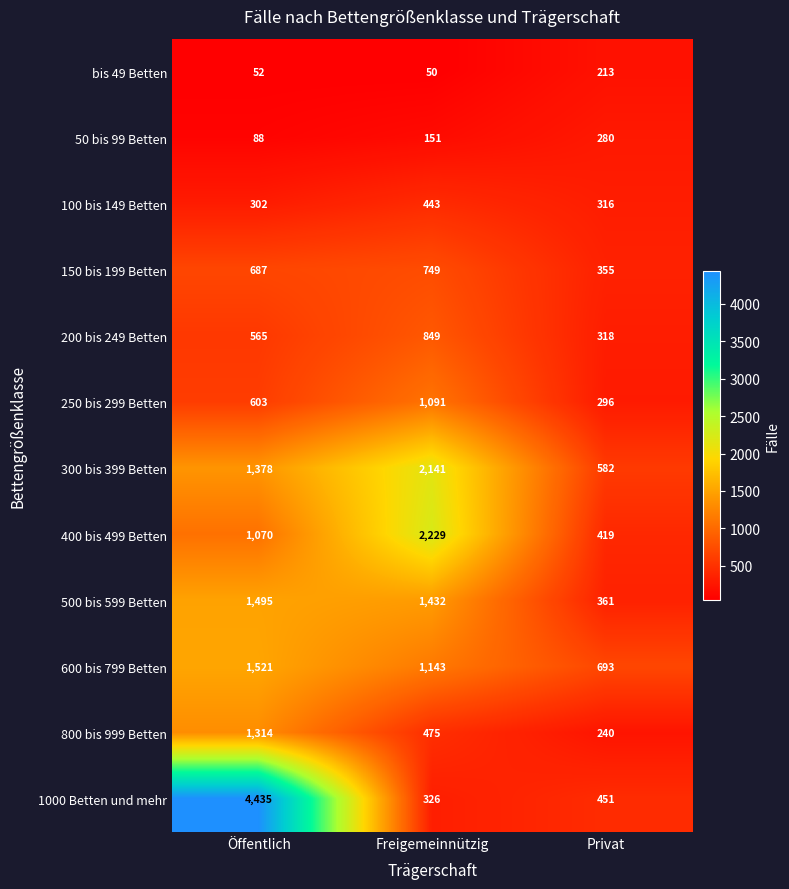

What is the average value of the 150 bis 199 Betten series?

597